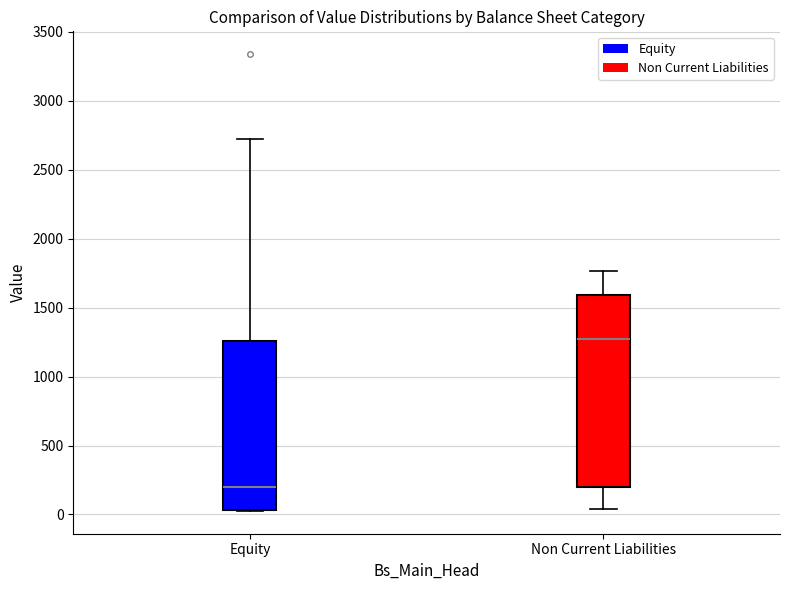

Reading left to right, transcribe this box plot: for each box, give where its median line is, the range the box spans, and where its two whiskers end, as read against the y-axis. The values are not printed on the chart, so give them approximately, as read against the axis.

Equity: median 200, box 50 to 1250, whiskers 50 to 2700
Non Current Liabilities: median 1250, box 200 to 1600, whiskers 50 to 1750